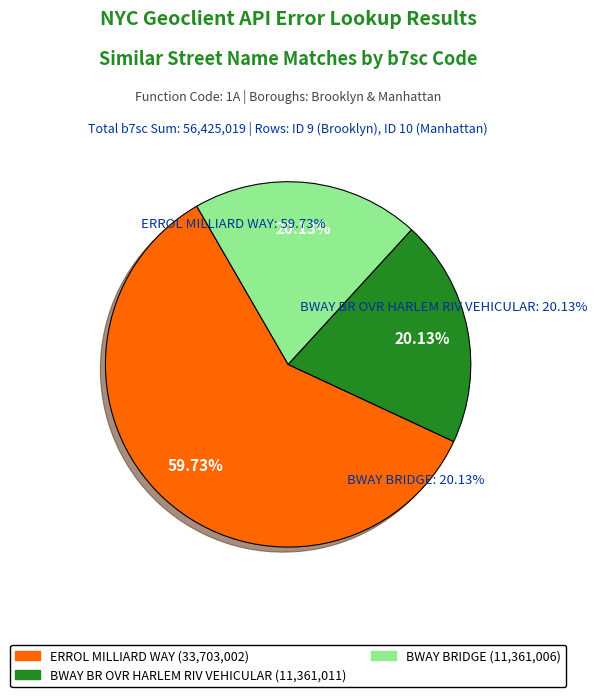

Combined, do ID 10: BWAY BRIDGE (11361006) and ID 9: ERROL MILLIARD WAY (33703002) account for over 50%?

Yes